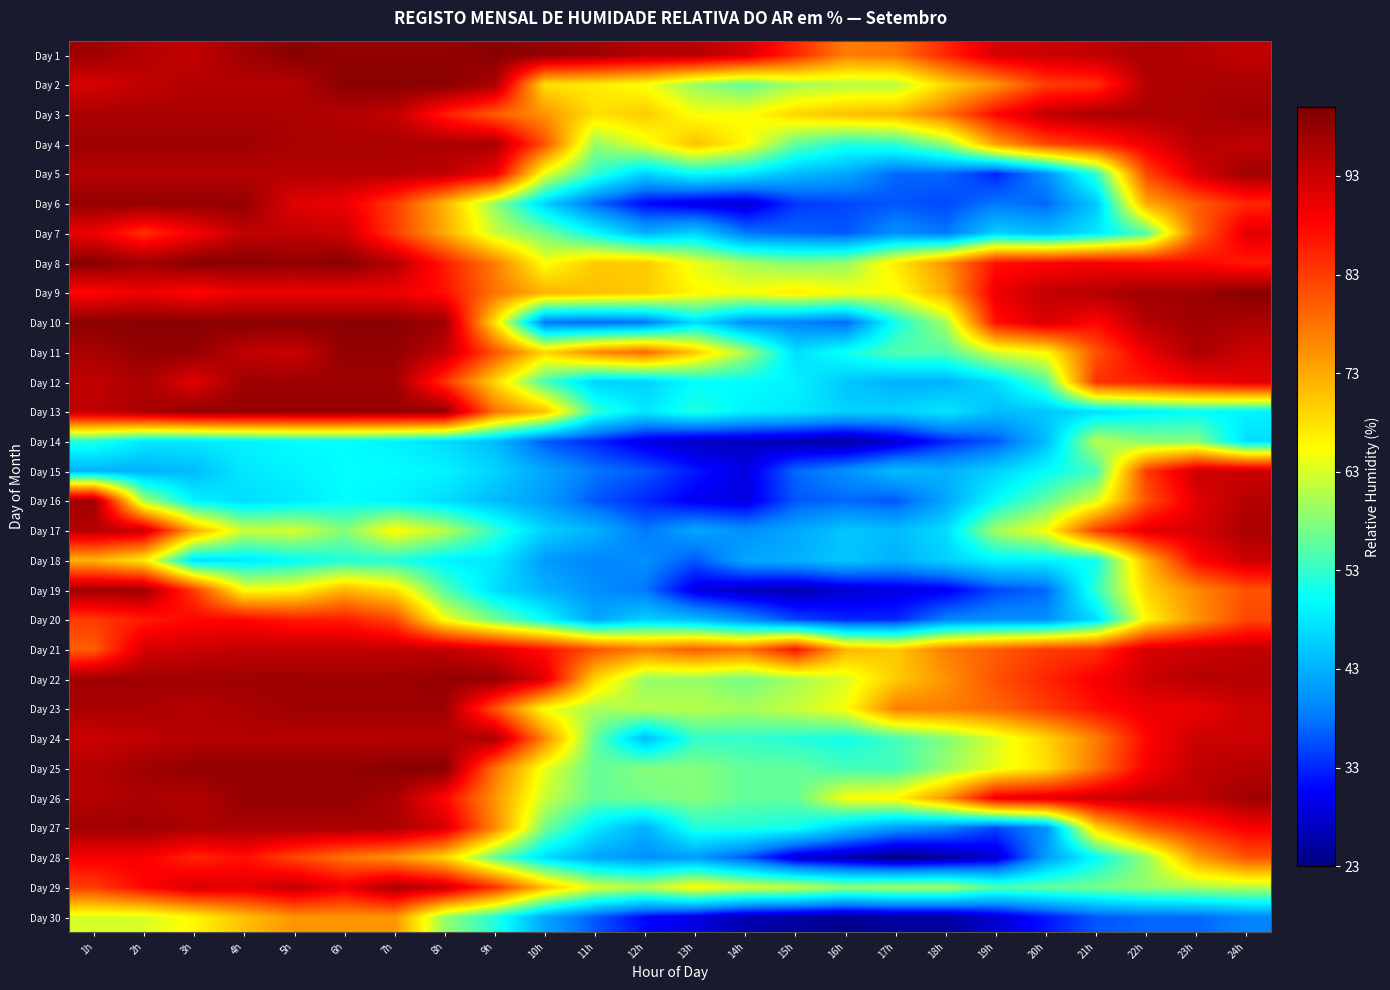

At which category is the sum across all series the highest?

1h